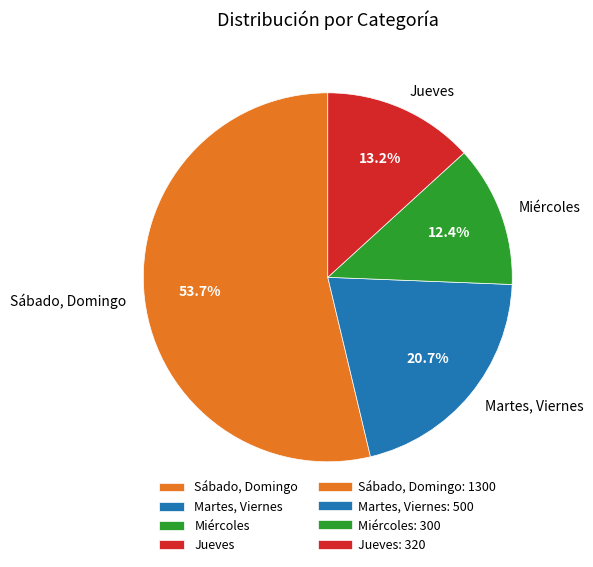

Which slice is the largest?

Sábado, Domingo